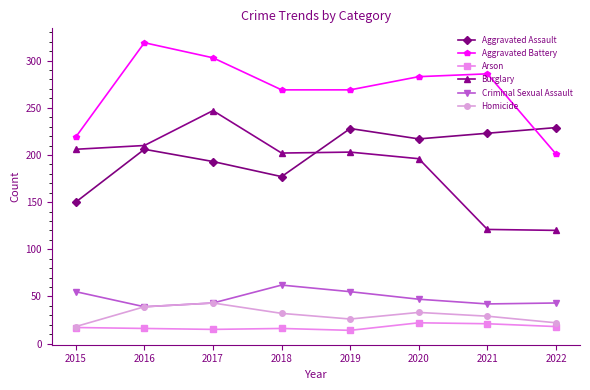

How many intersections are there between Aggravated Assault and Aggravated Battery?

1